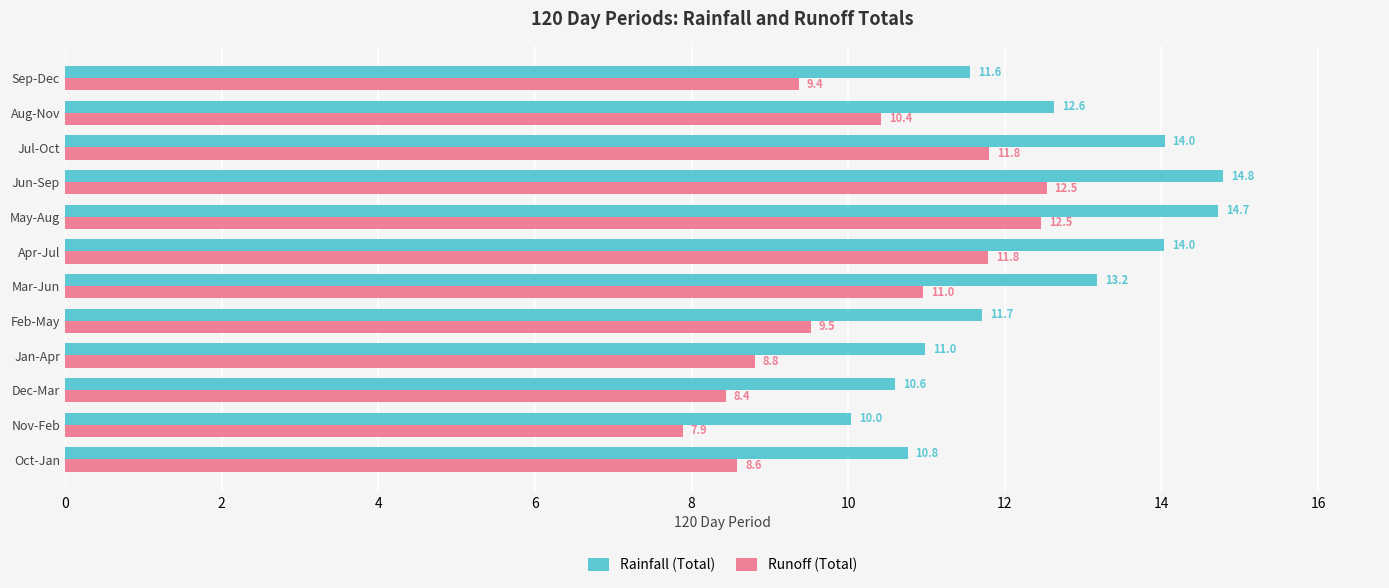

What is the approximate value of Runoff (Total) at Sep-Dec?

9.4